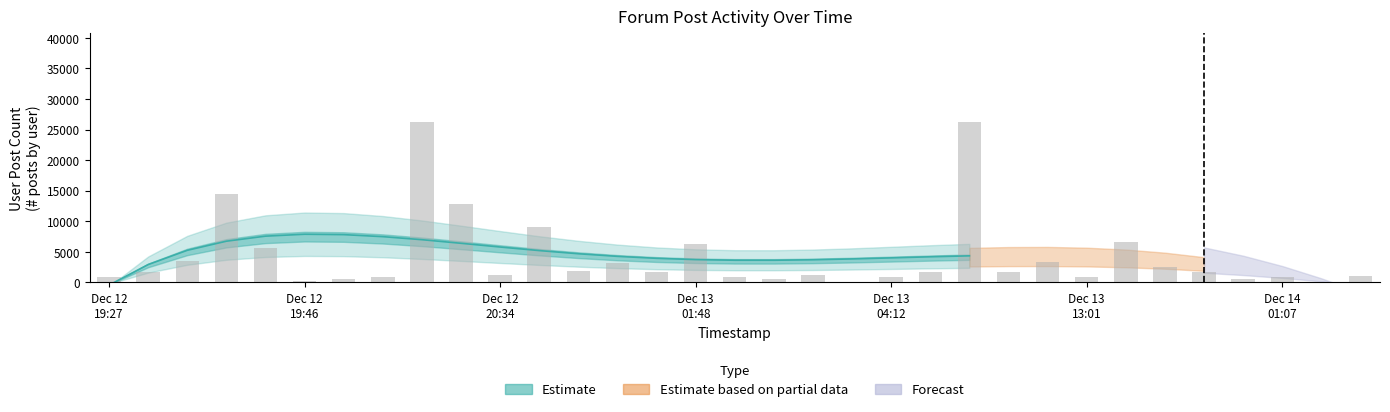

Approximately how many times larger is the value at 2006-12-13 06:05 compared to 2006-12-13 13:01?

3.6